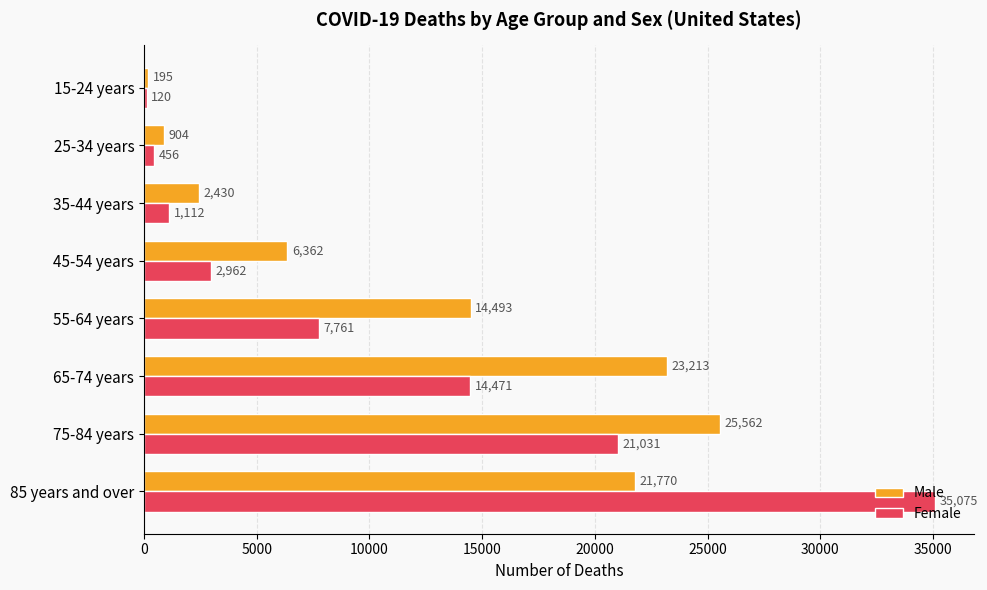

The Female series shows 35075 at 85 years and over. True or false?

True